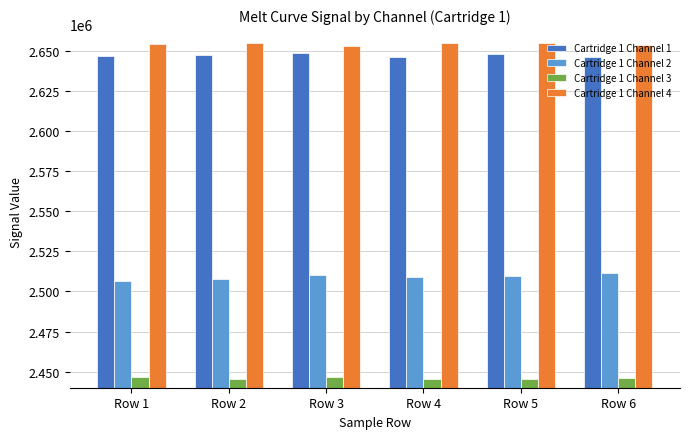

What is the total value across all series at Row 3?

10258327